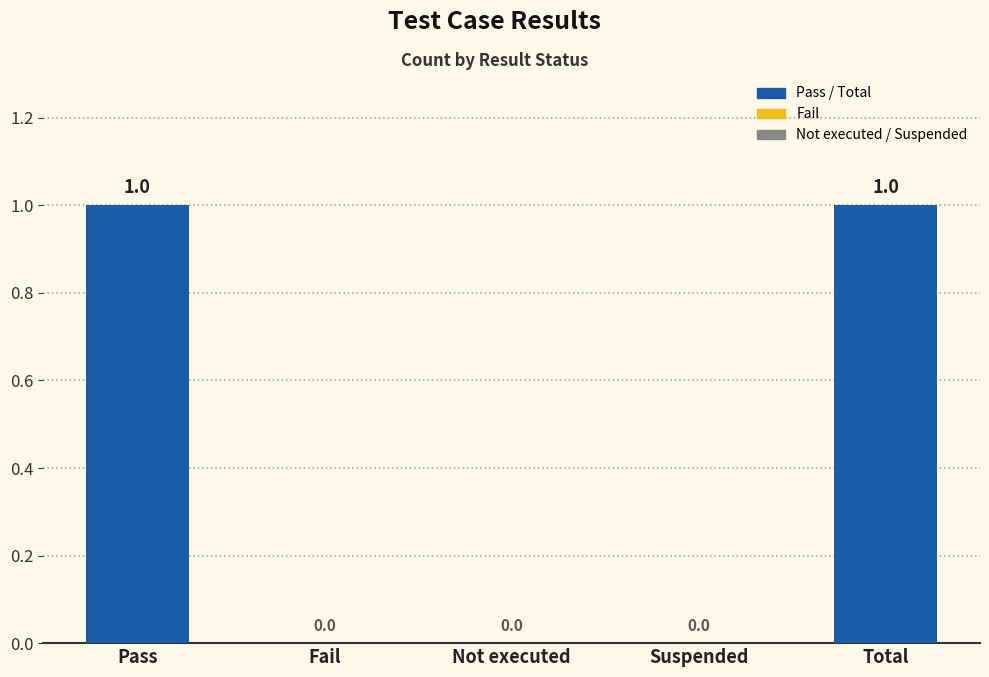

Reading left to right, what are all the values shown in this chart?

Pass=1	Fail=0	Not executed=0	Suspended=0	Total=1